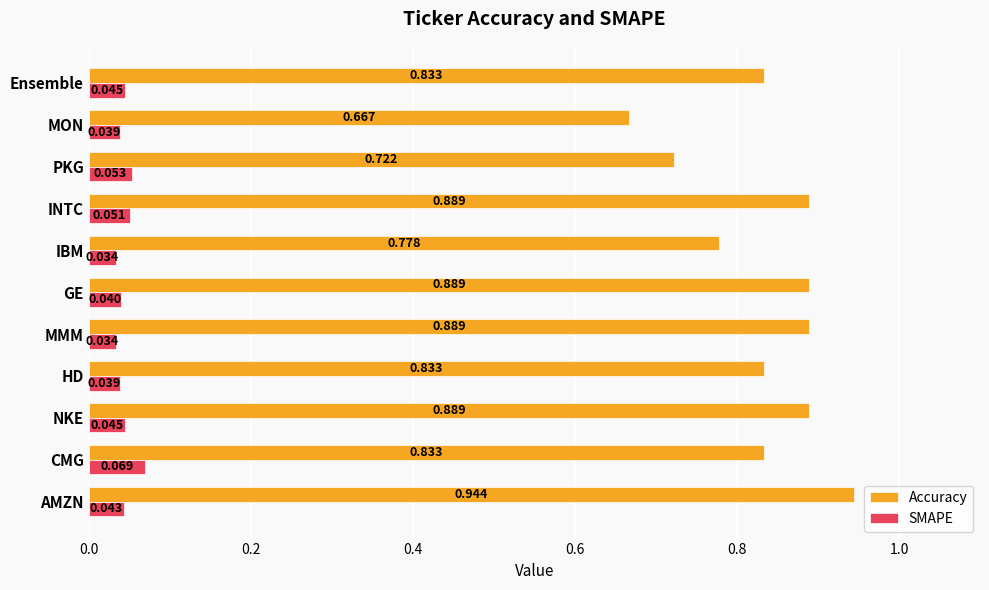

List the series in order of their overall mean, lowest first.

SMAPE, Accuracy